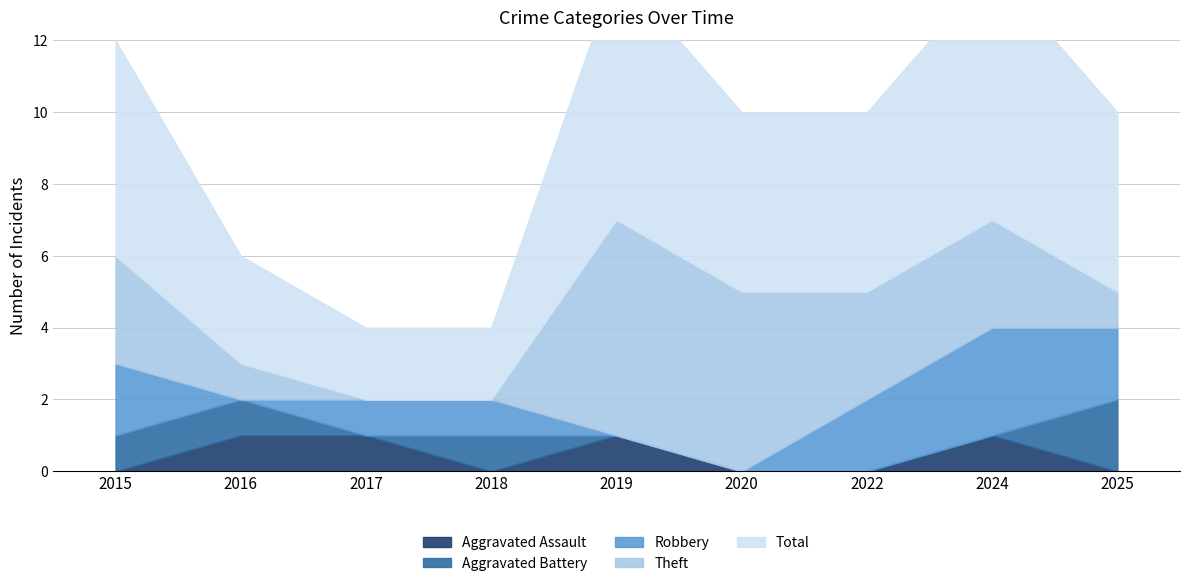

Count the number of categories in the chart.

9